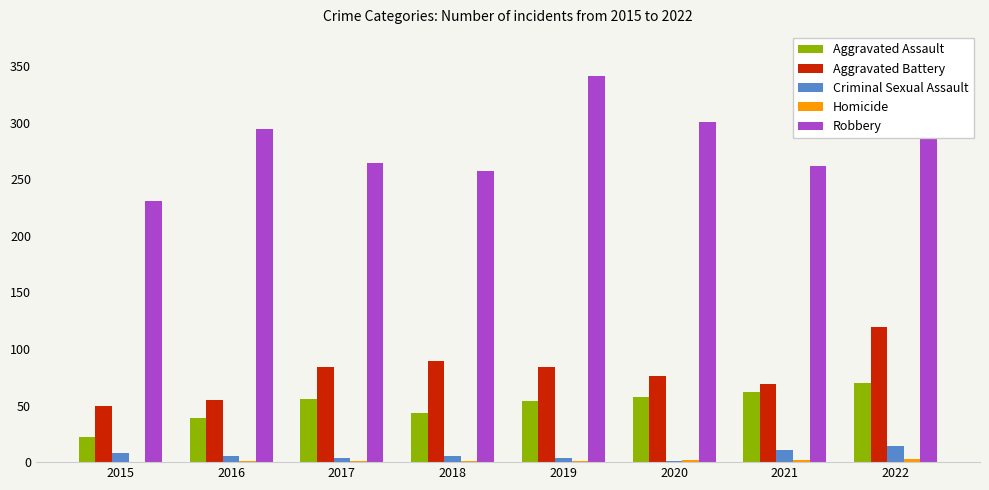

At which category is the sum across all series the highest?

2022